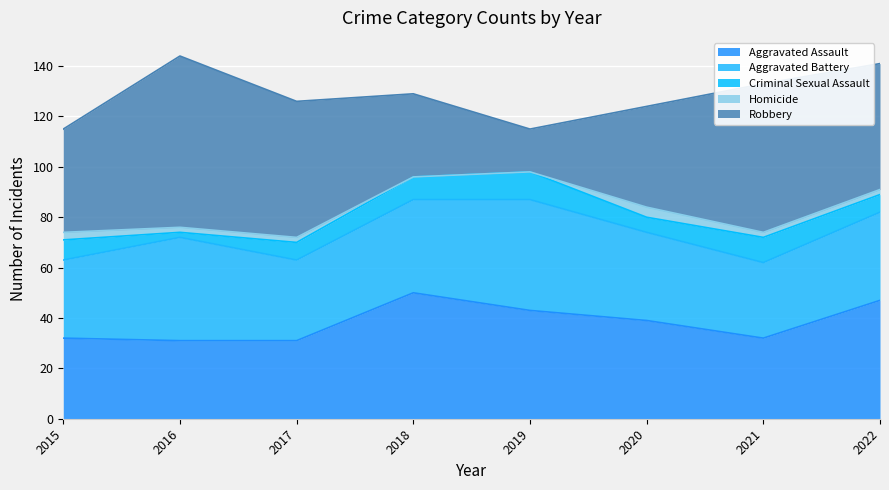

What is the difference between the Criminal Sexual Assault values at 2016 and 2015?

6